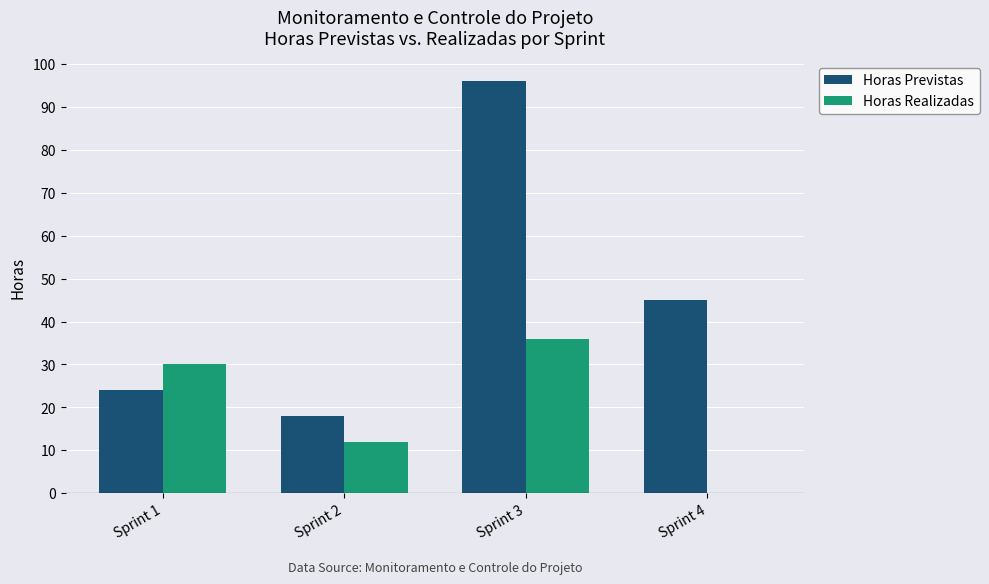

What is the sum of the Horas Previstas values at Sprint 3 and Sprint 4?

141